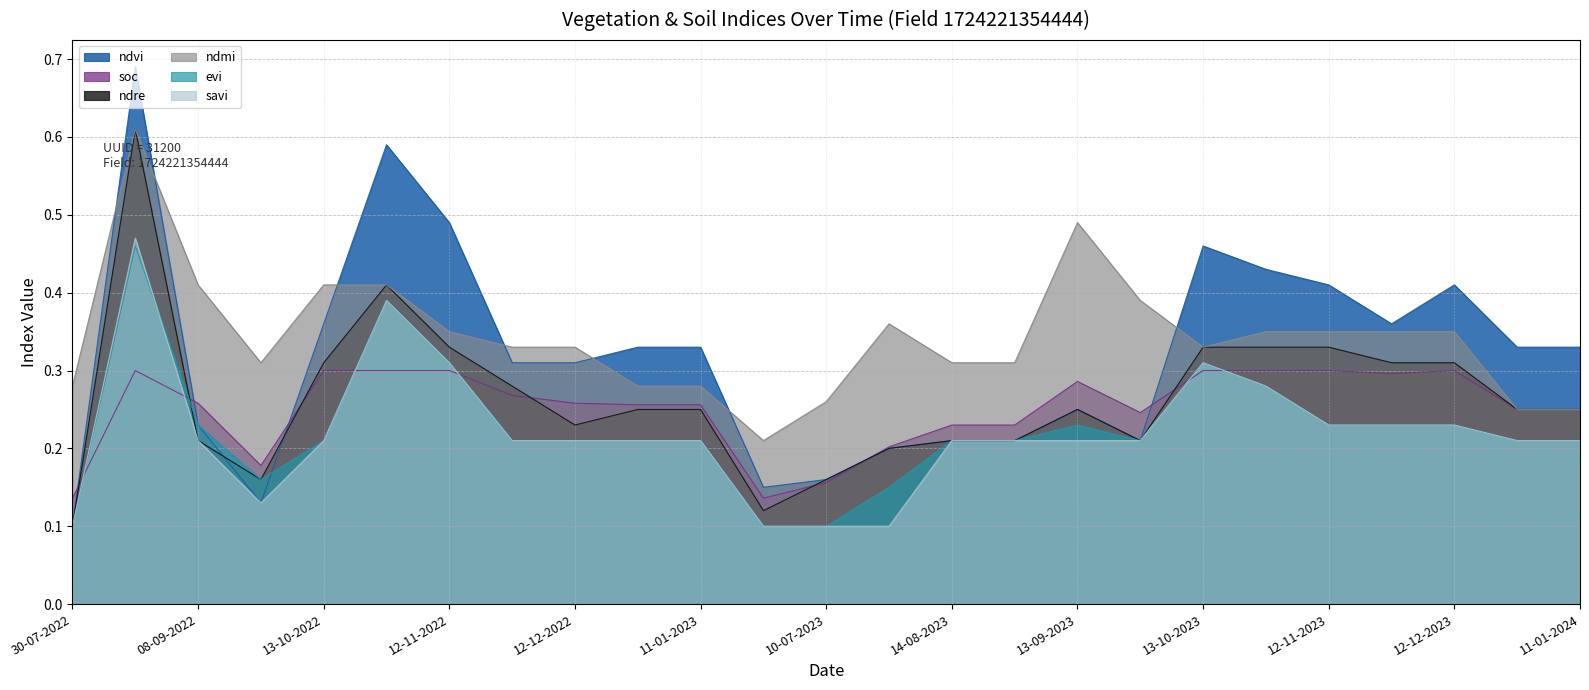

Is it true that ndmi equals 0.2 at 11-01-2024?

True